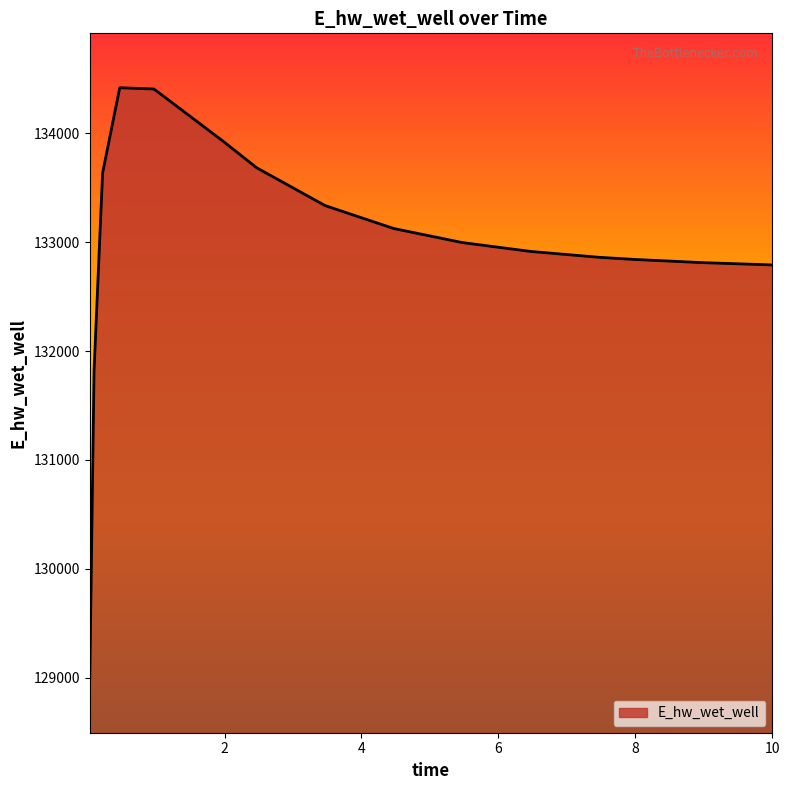

What is the difference between the maximum and minimum values?

5427.0